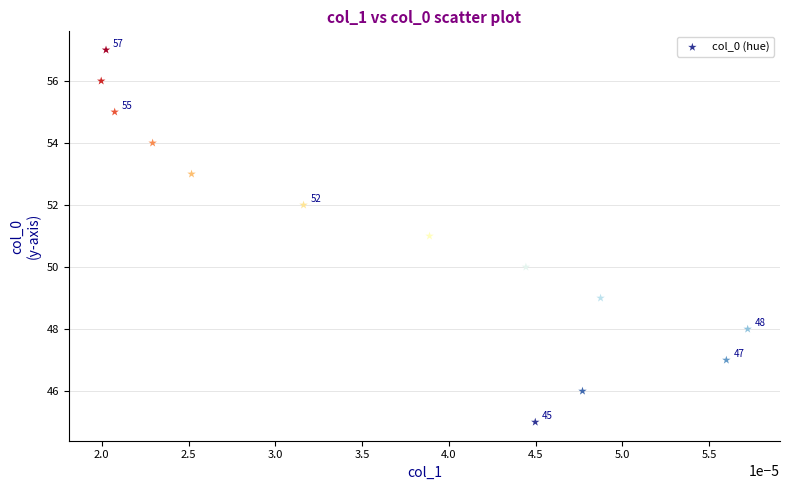

What is the range of Y values (max minus min)?

12